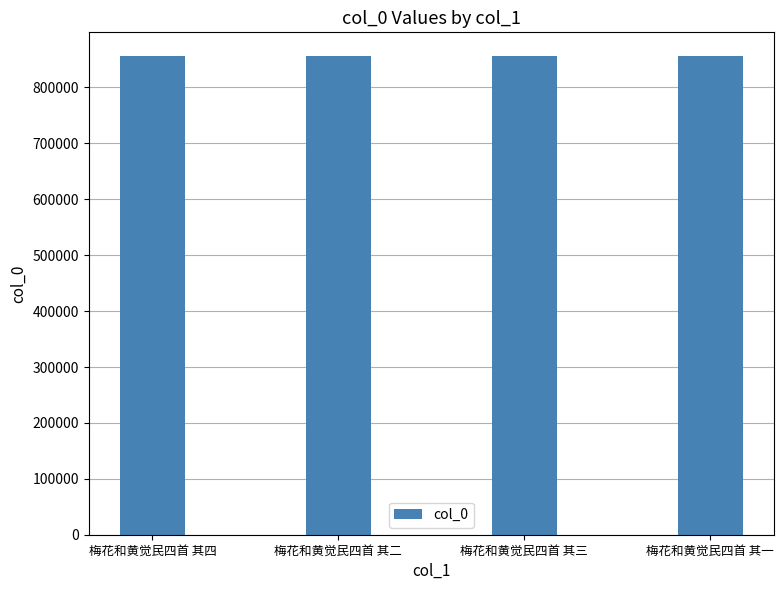

What is the approximate value at 梅花和黄觉民四首 其三?

855854